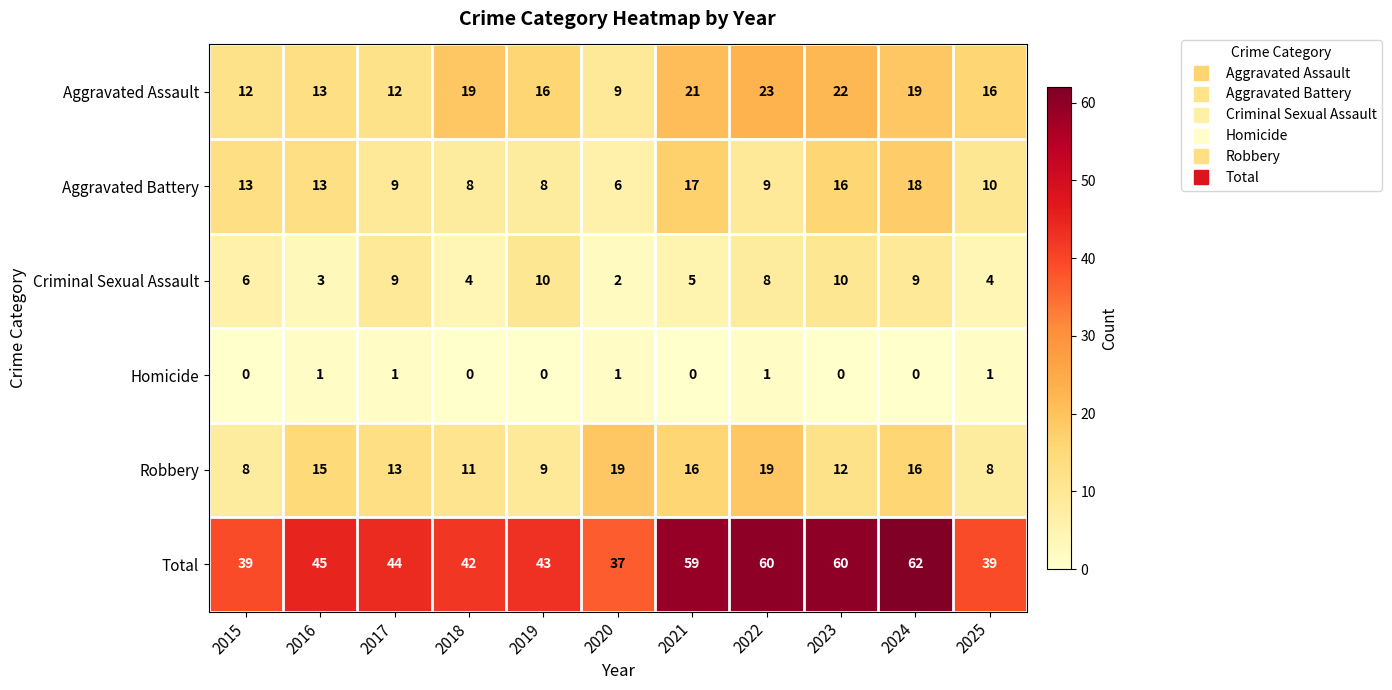

Is it true that Criminal Sexual Assault equals 7 at 2018?

False